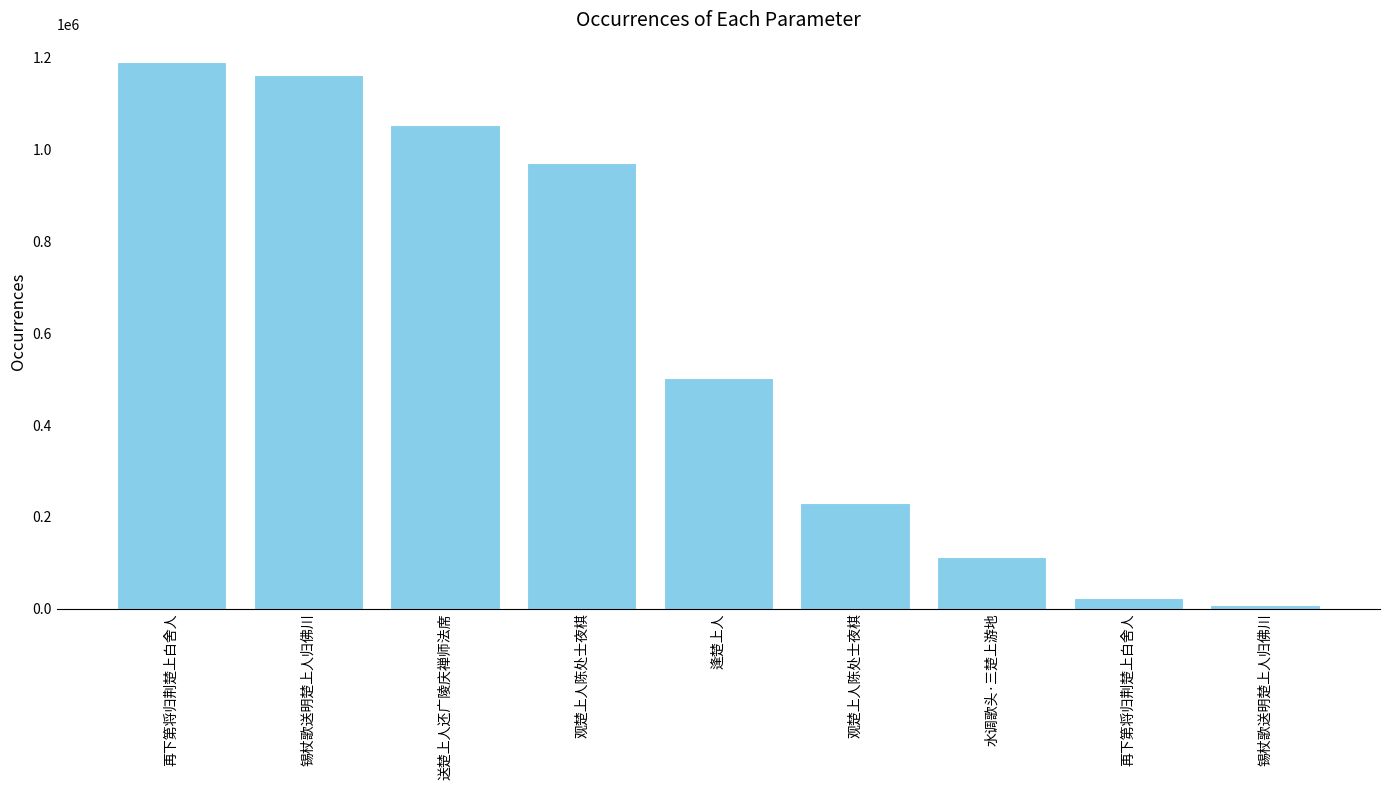

What is the change in value from 观楚上人陈处士夜棋 to 观楚上人陈处士夜棋?

-740929